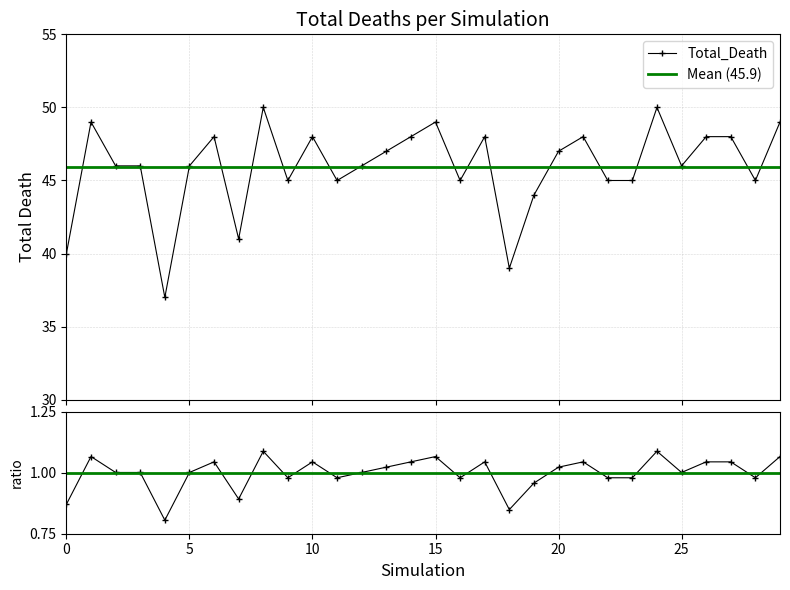

The chart shows a value of 82 at 10. True or false?

False